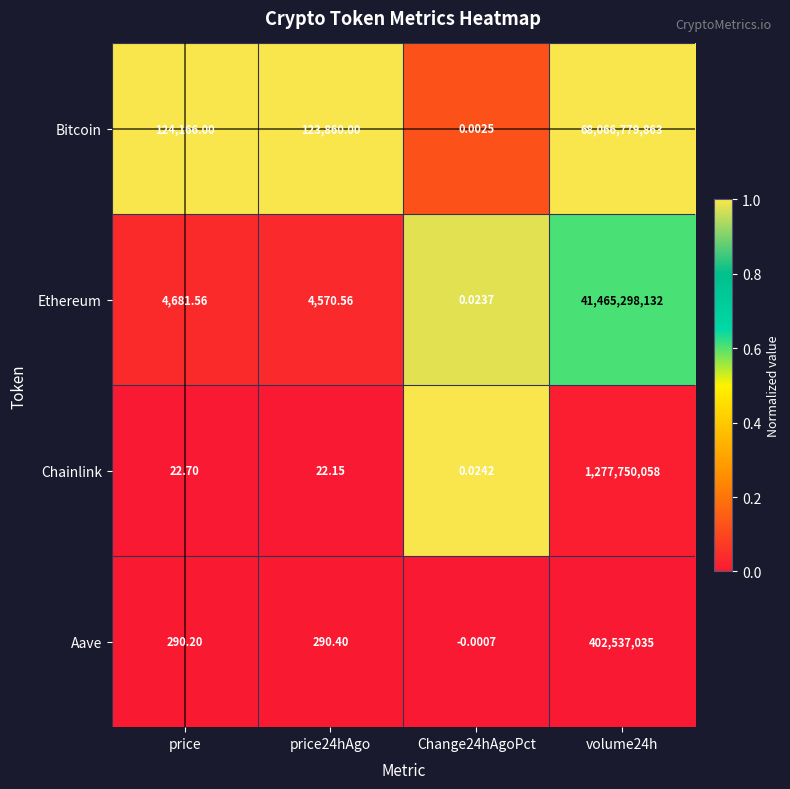

At which category is the sum across all series the highest?

volume24h